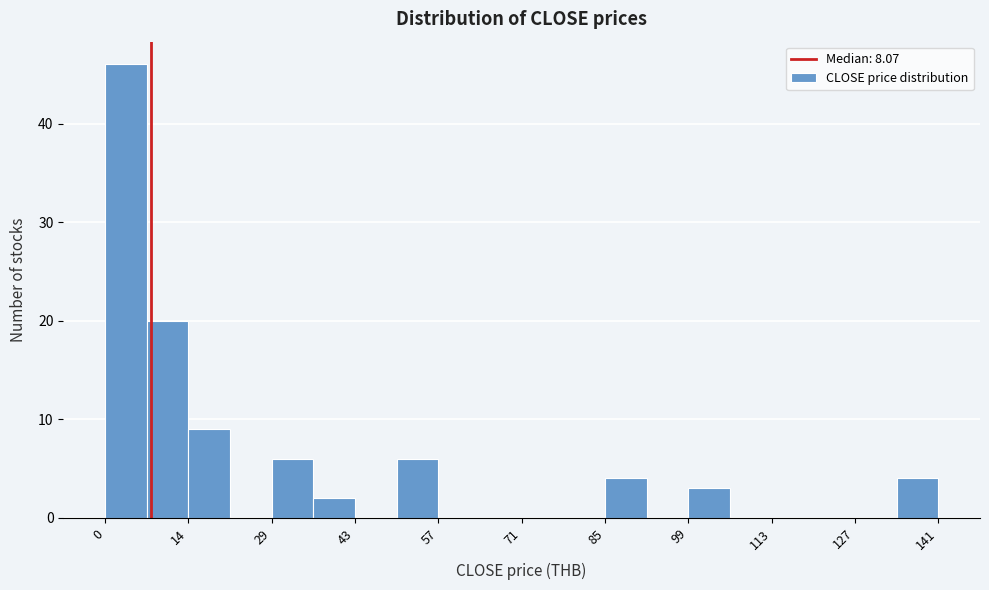

Around what value on the x-axis is the tallest bar? Give the approximate position of its centre, as read against the axis.

4